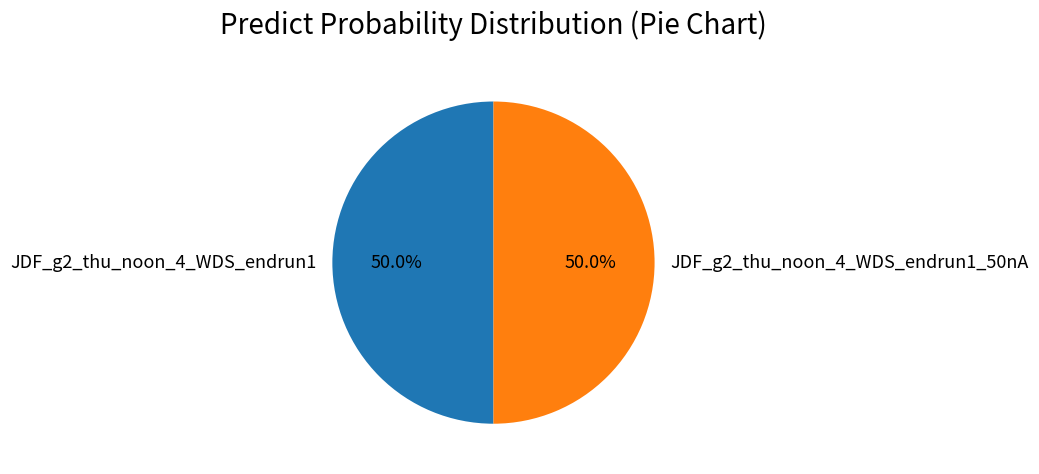

True or false: JDF_g2_thu_noon_4_WDS_endrun1_50nA accounts for 50% of the total.

True